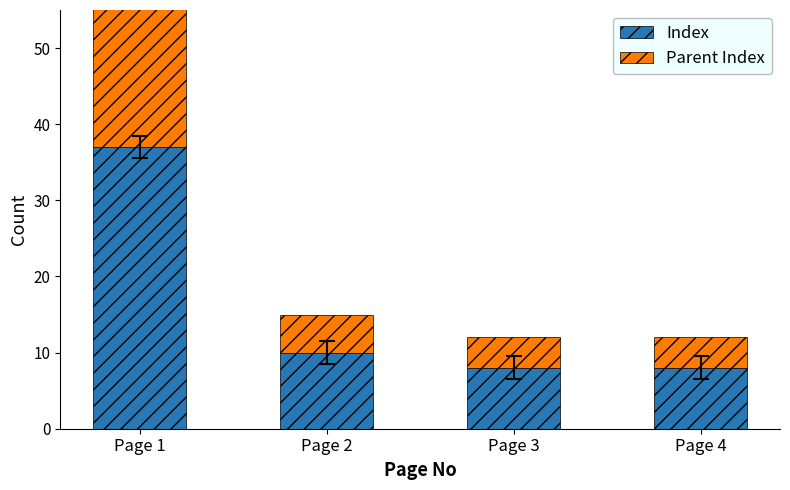

List the labels in order of Parent Index value, largest first.

Page 1, Page 2, Page 3, Page 4